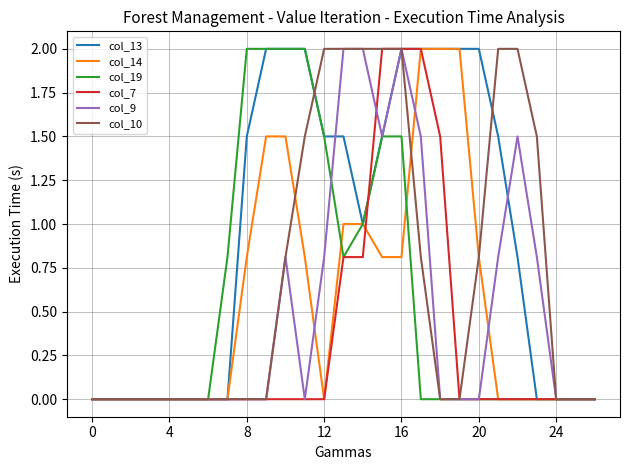

Which series has the largest total across all categories?

col_13